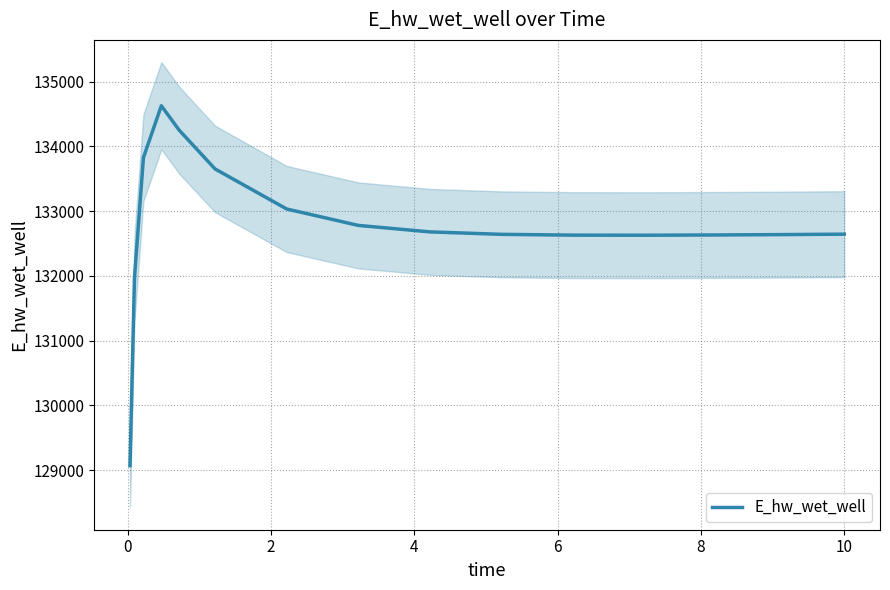

How many values are below 132645?

7